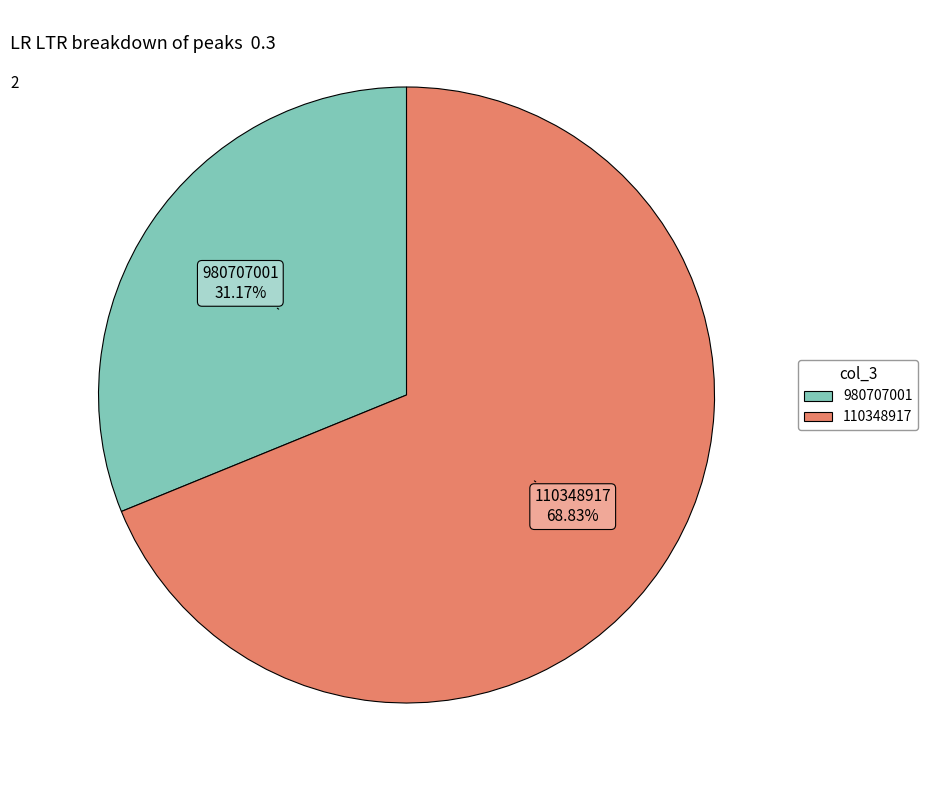

What is the smallest slice in the pie chart?

980707001